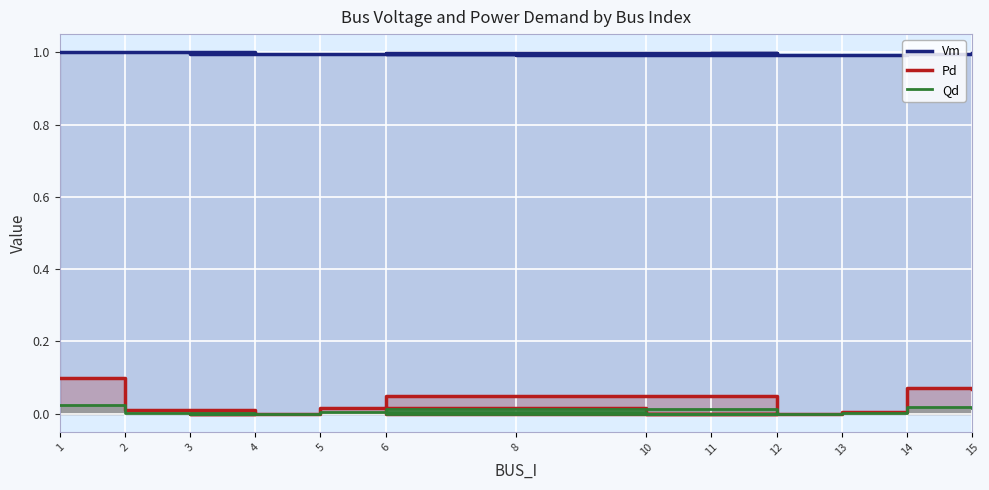

What is the value of the Vm point at the 6th from the left?

1.0